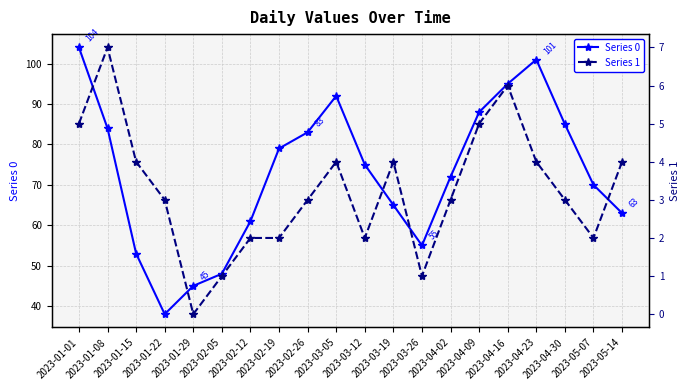

What is the value of the Series 1 point at the 11th from the left?

2